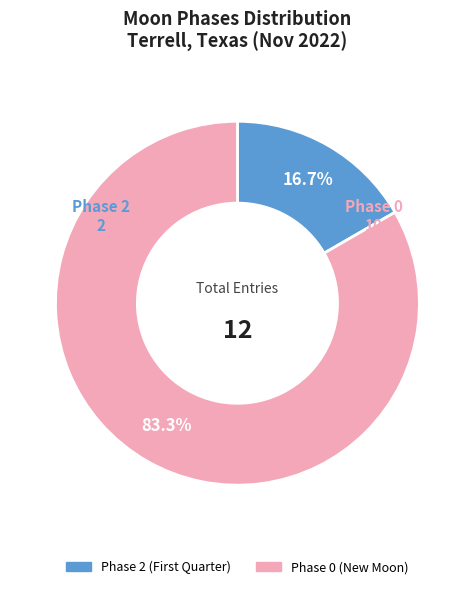

Is there any slice that represents more than half of the pie?

Yes